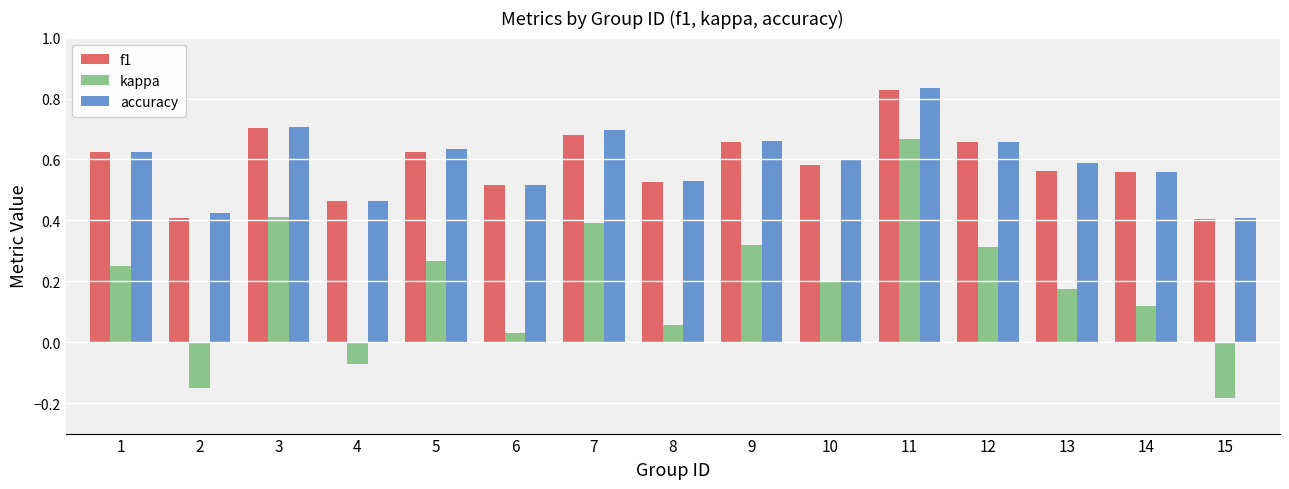

Does the chart contain any negative values?

Yes